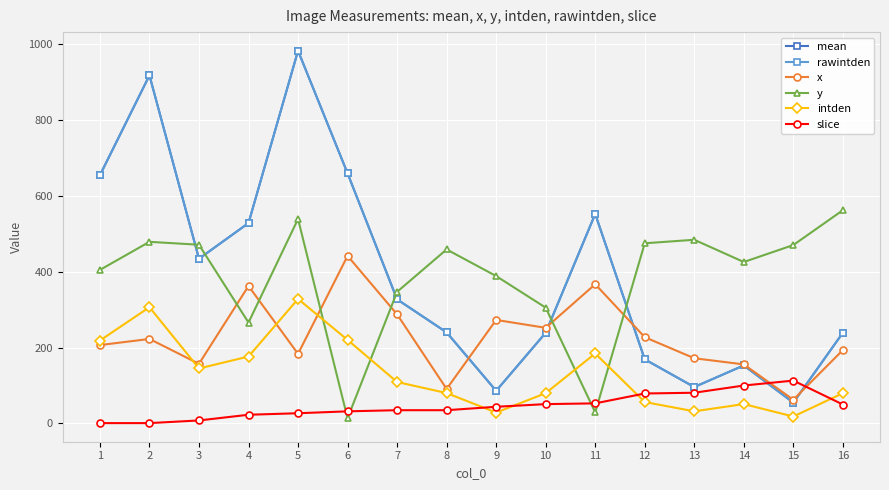

Where does the rawintden series first go above 327?

1